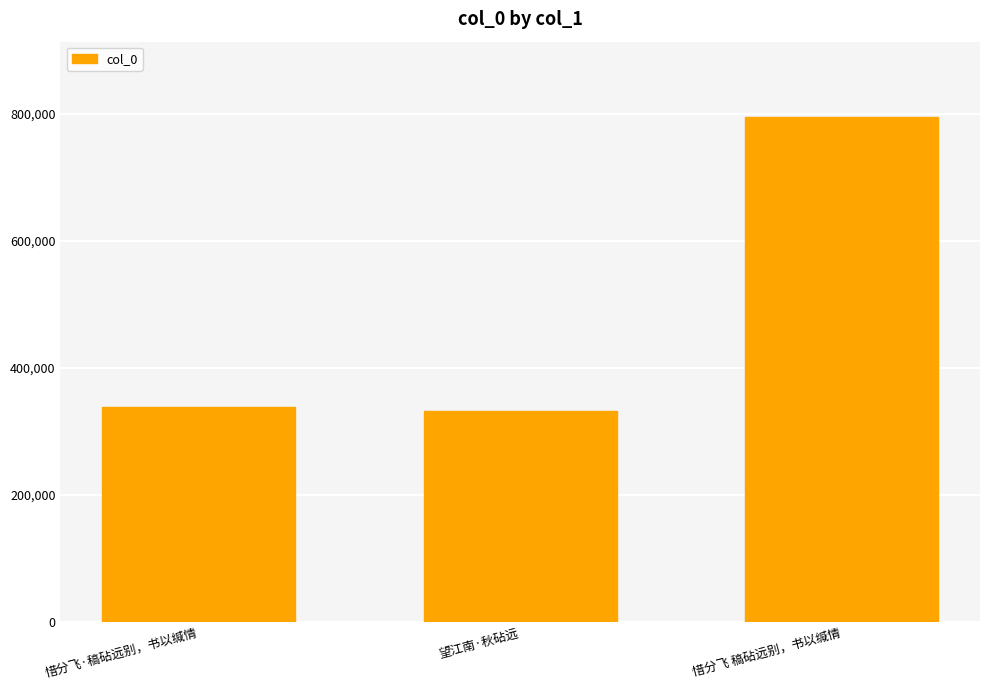

What is the difference between the maximum and minimum values?

462890